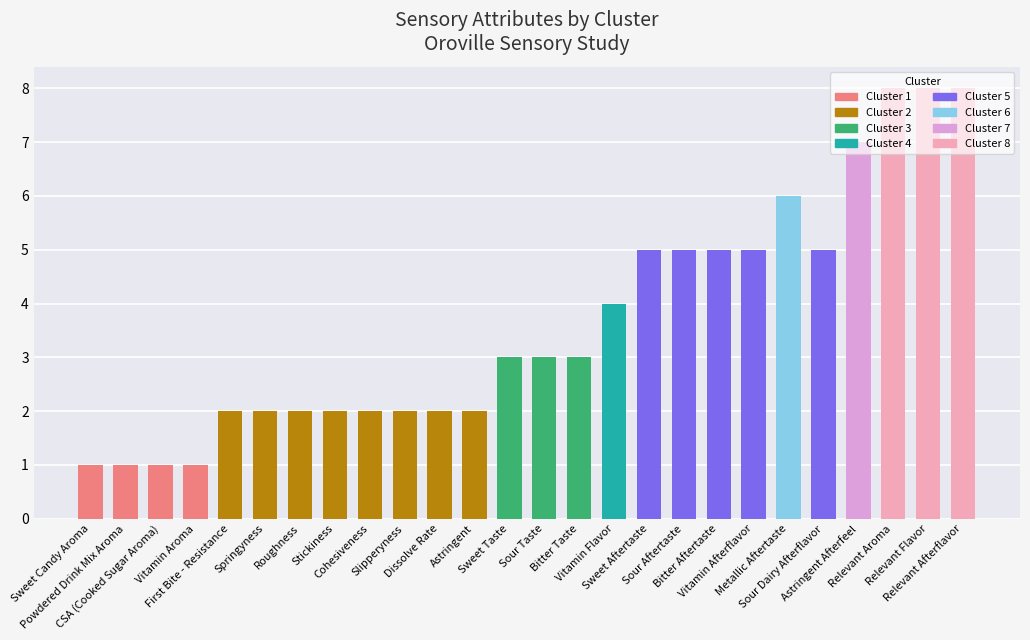

Count the number of data series in this chart.

1